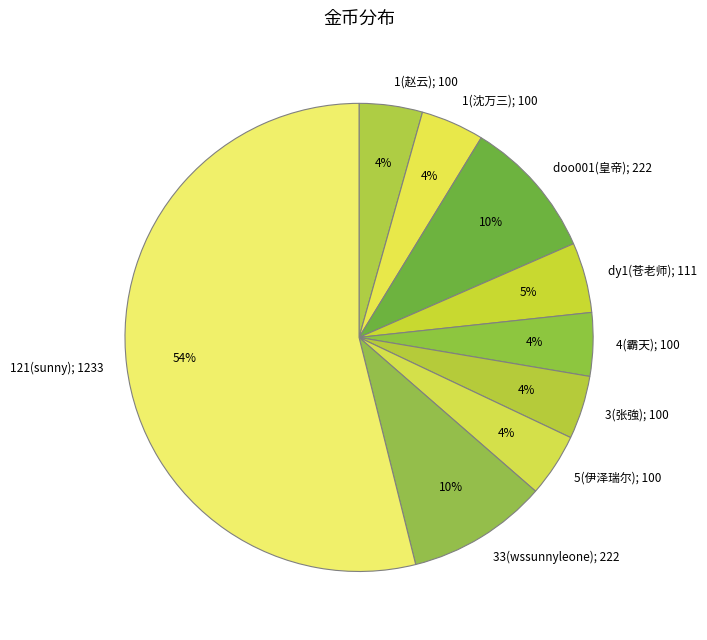

How many slices are in this pie chart?

9